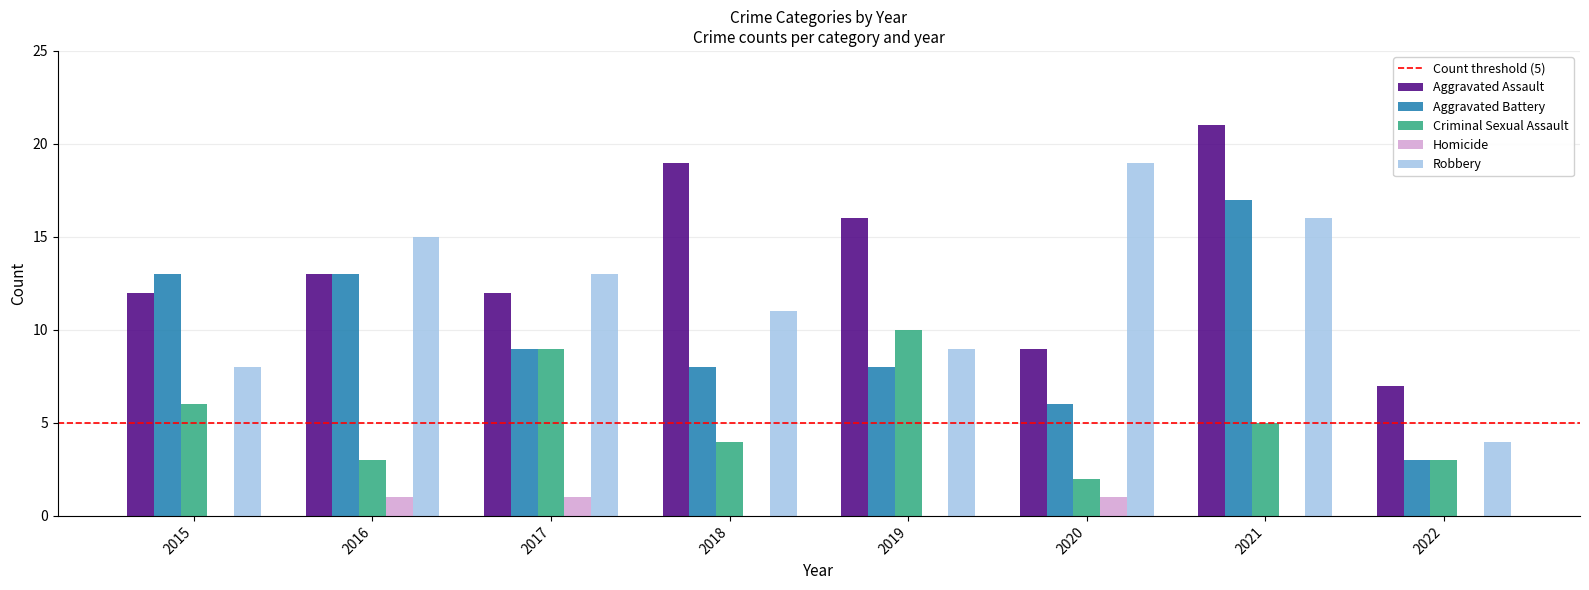

The Robbery series shows 2 at 2022. True or false?

False